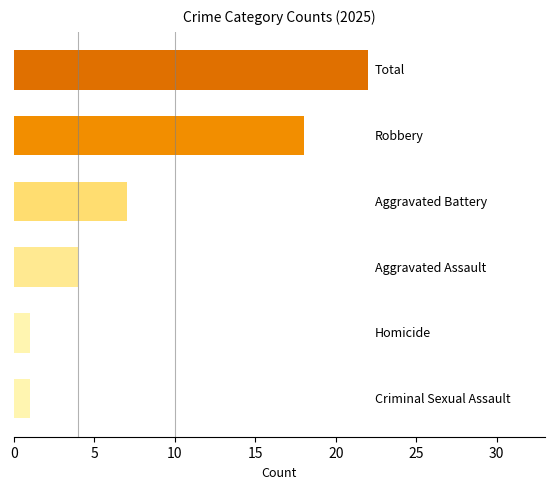

Reading bottom to top, list all the values displayed in this chart.

1	1	4	7	18	22